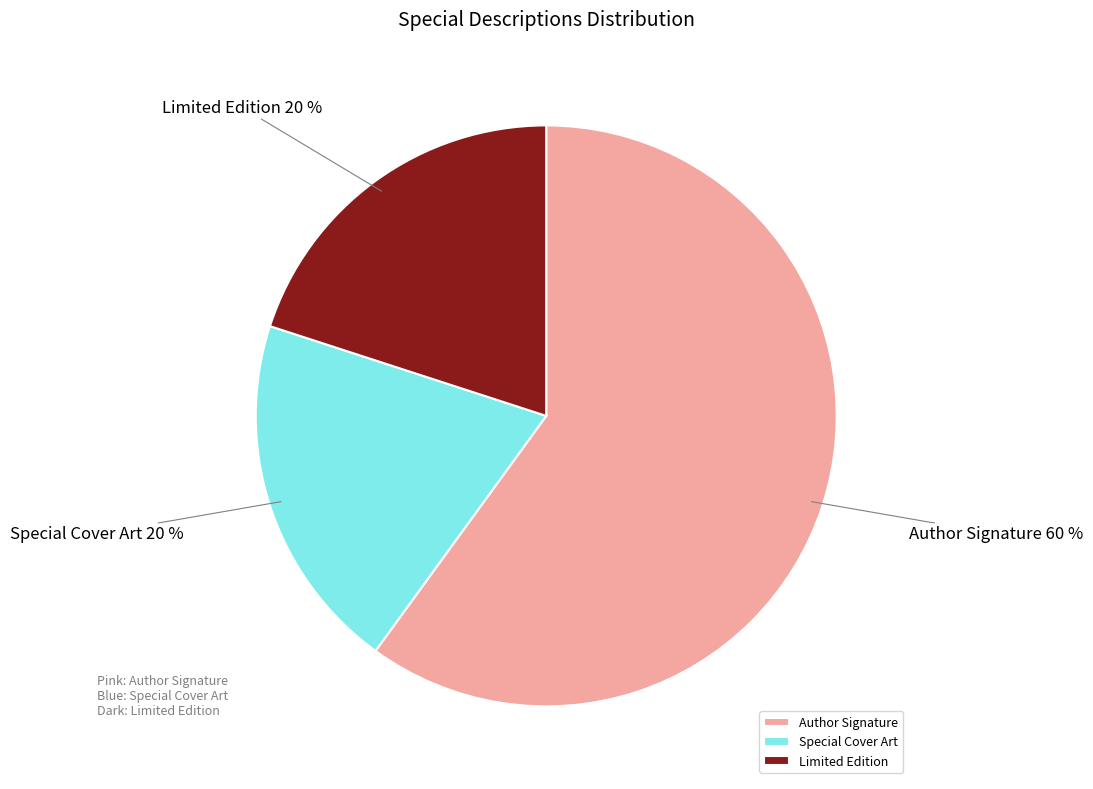

Which slice is the largest?

Author Signature